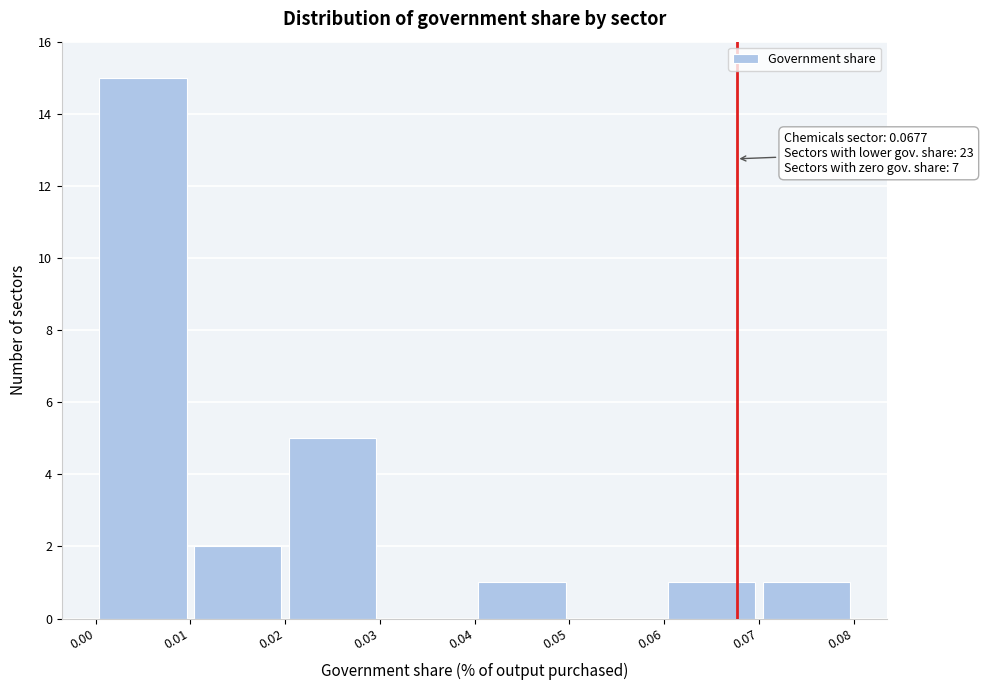

Over which range of the x-axis is the bar tallest?

0.00 to 0.01